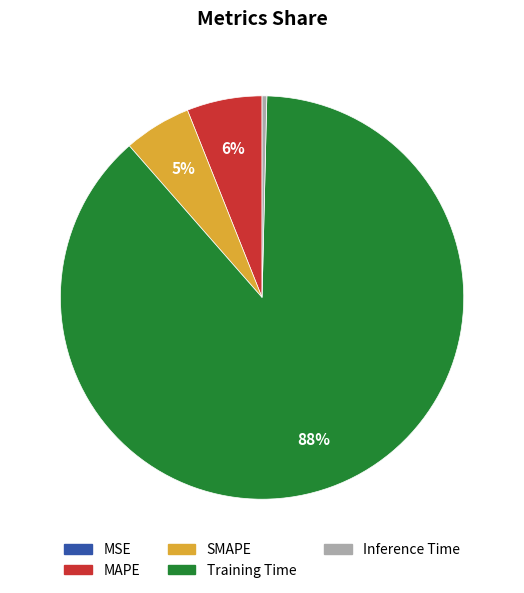

Is there a majority slice in this chart?

Yes